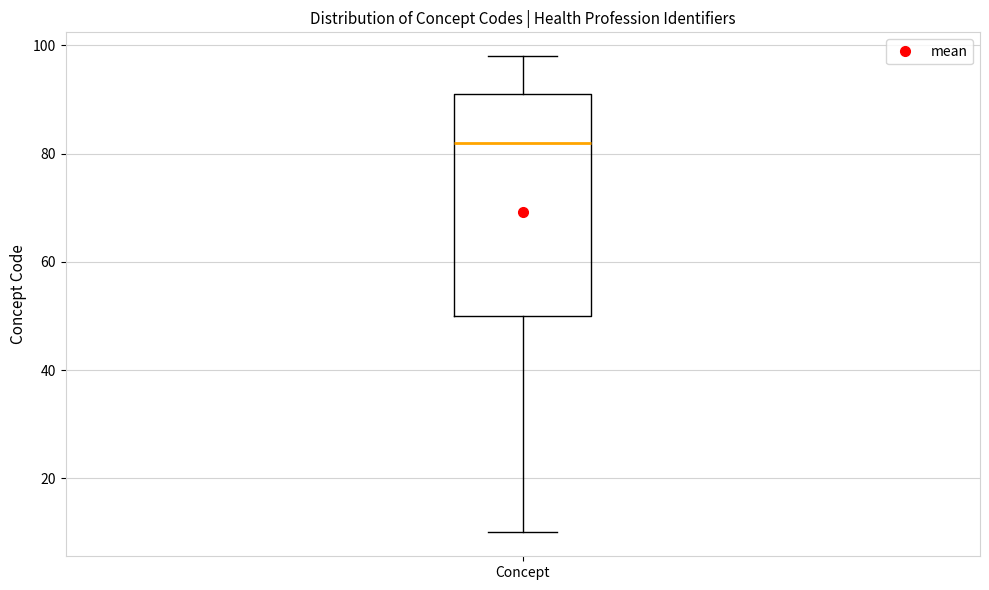

Read this box plot against the y-axis: the position of the median line, the range covered by the box, and the ends of both whiskers. The values are not printed on the chart, so give them approximately, as read against the axis.

median 82, box 50 to 92, whiskers 10 to 98